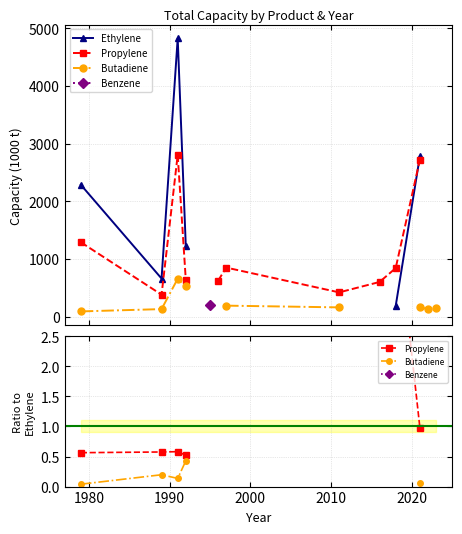

True or false: Propylene has a value of 0.9 at 1970.

False